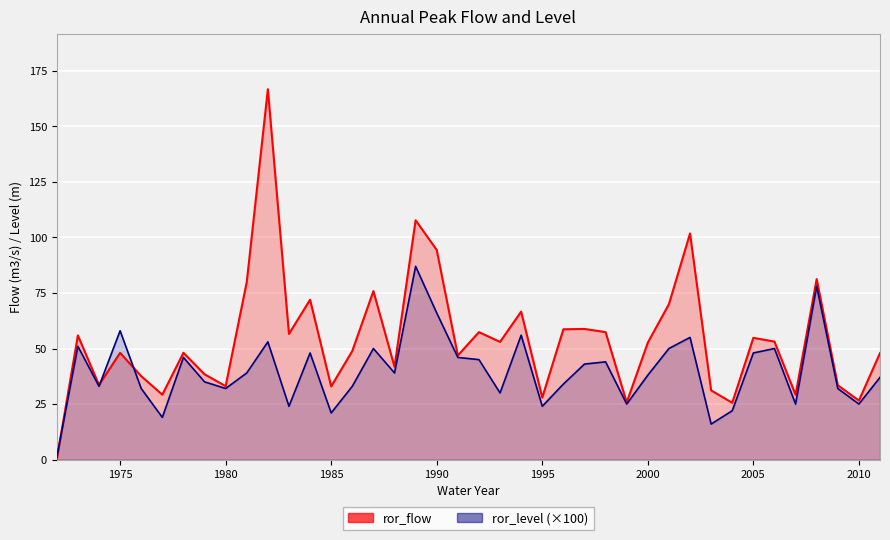

In ror_flow, how many points are lower than both neighbors (excluding endpoints)?

13